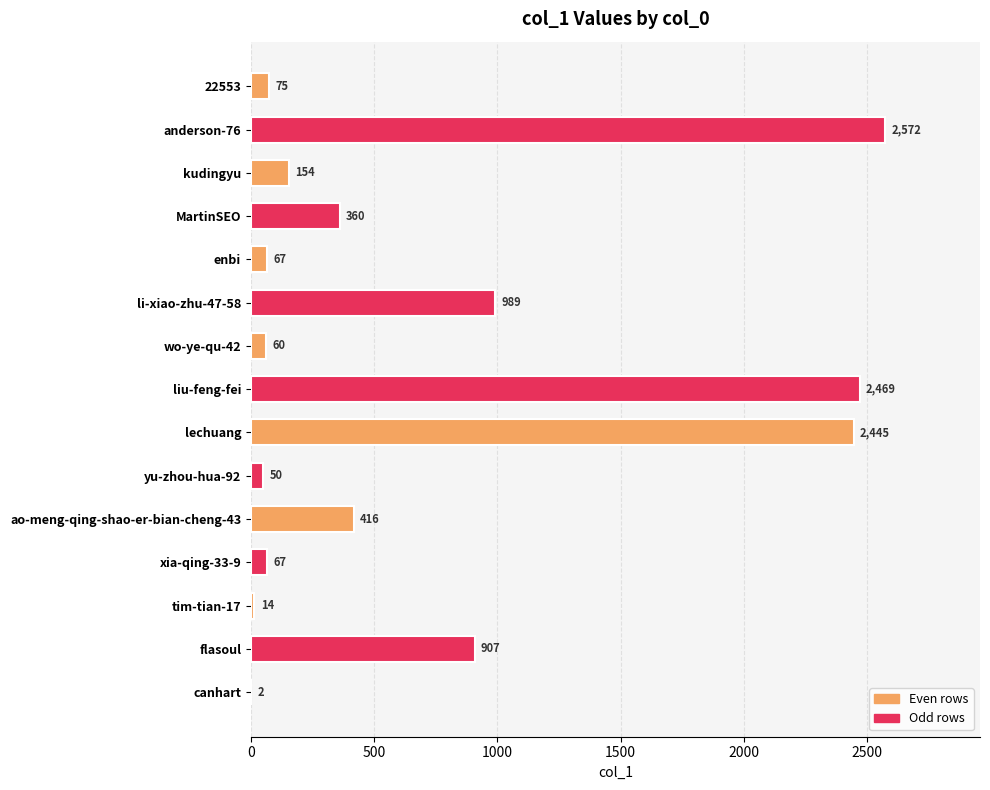

Reading top to bottom, extract all data points from this chart.

22553=75	anderson-76=2572	kudingyu=154	MartinSEO=360	enbi=67	li-xiao-zhu-47-58=989	wo-ye-qu-42=60	liu-feng-fei=2469	lechuang=2445	yu-zhou-hua-92=50	ao-meng-qing-shao-er-bian-cheng-43=416	xia-qing-33-9=67	tim-tian-17=14	flasoul=907	canhart=2